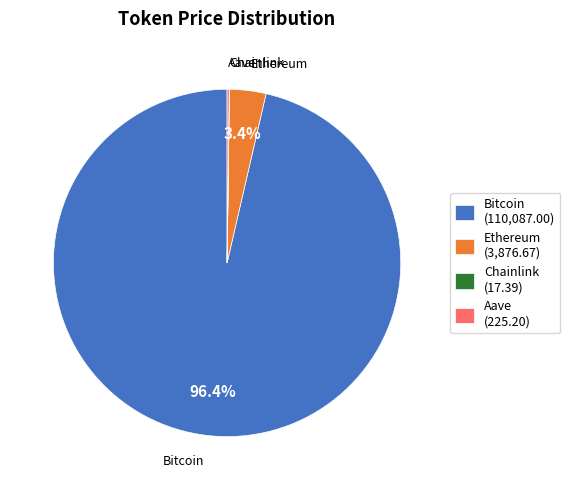

Which has a higher value, Bitcoin (110,087.00) or Ethereum (3,876.67)?

Bitcoin (110,087.00)